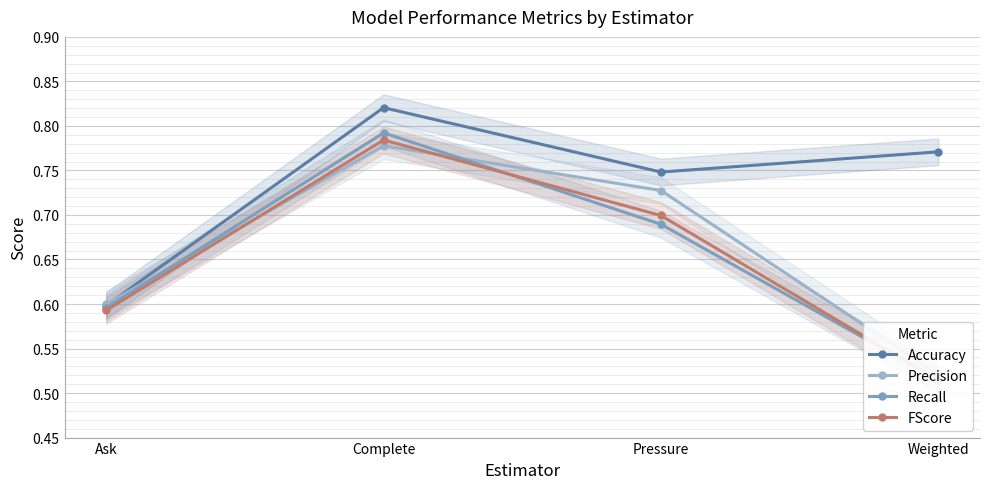

At which category does the chart reach its minimum across all series?

Weighted